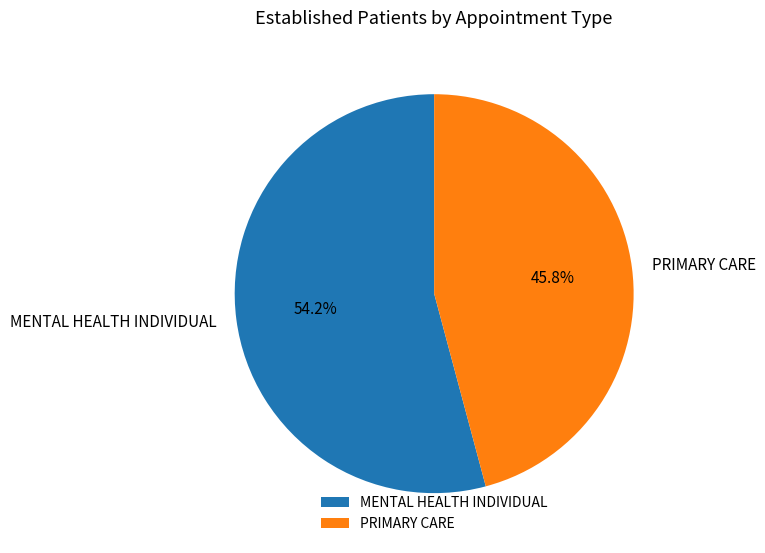

Rank the categories by value from highest to lowest.

MENTAL HEALTH INDIVIDUAL, PRIMARY CARE